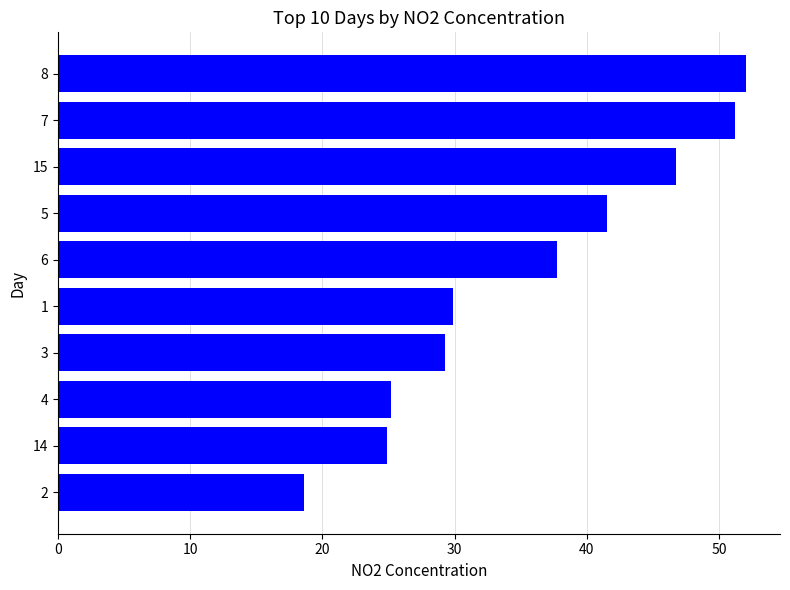

Between 2 and 7, which is larger?

7